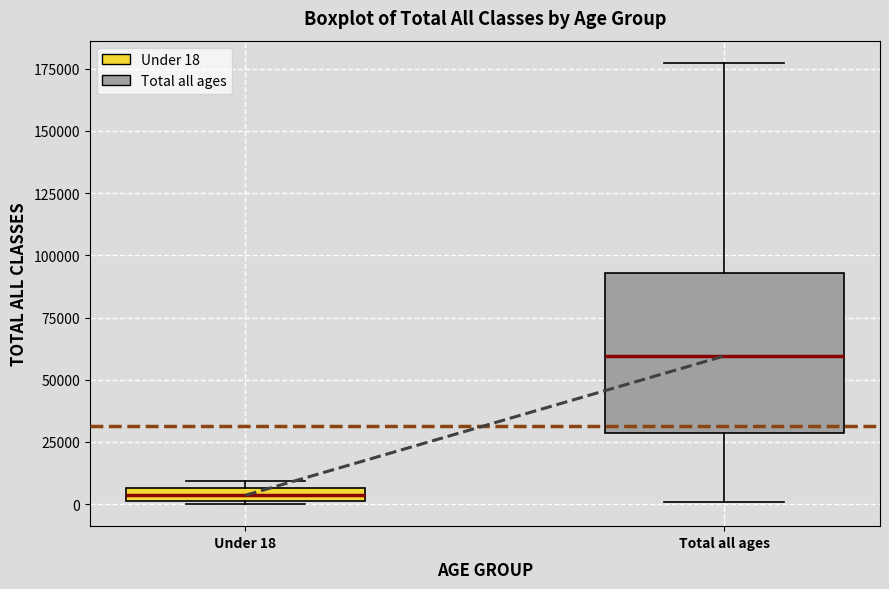

Which box is the tallest, from its lower edge to its upper edge?

Total all ages